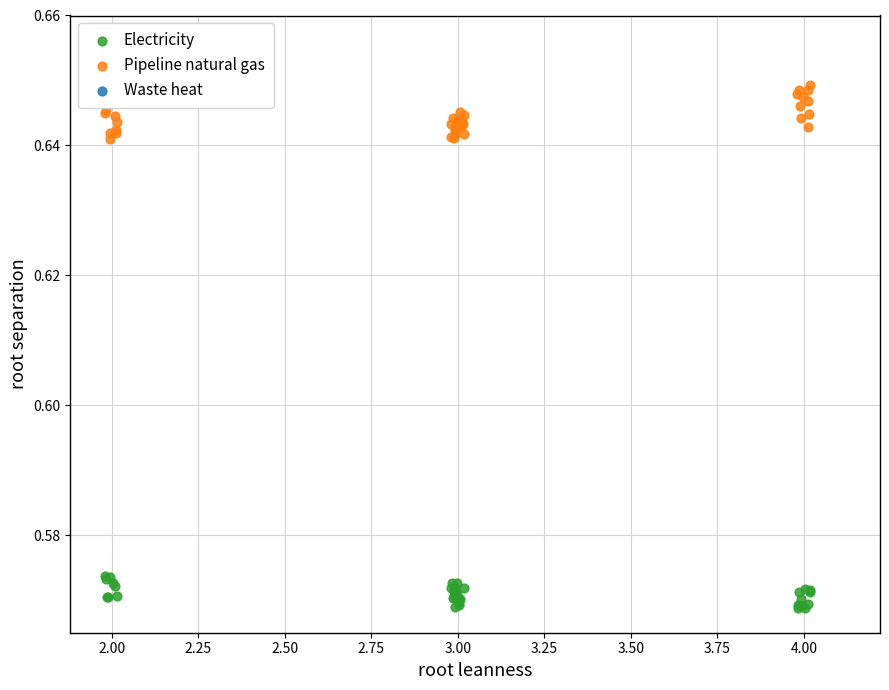

Which series contains the highest Y value?

Pipeline natural gas